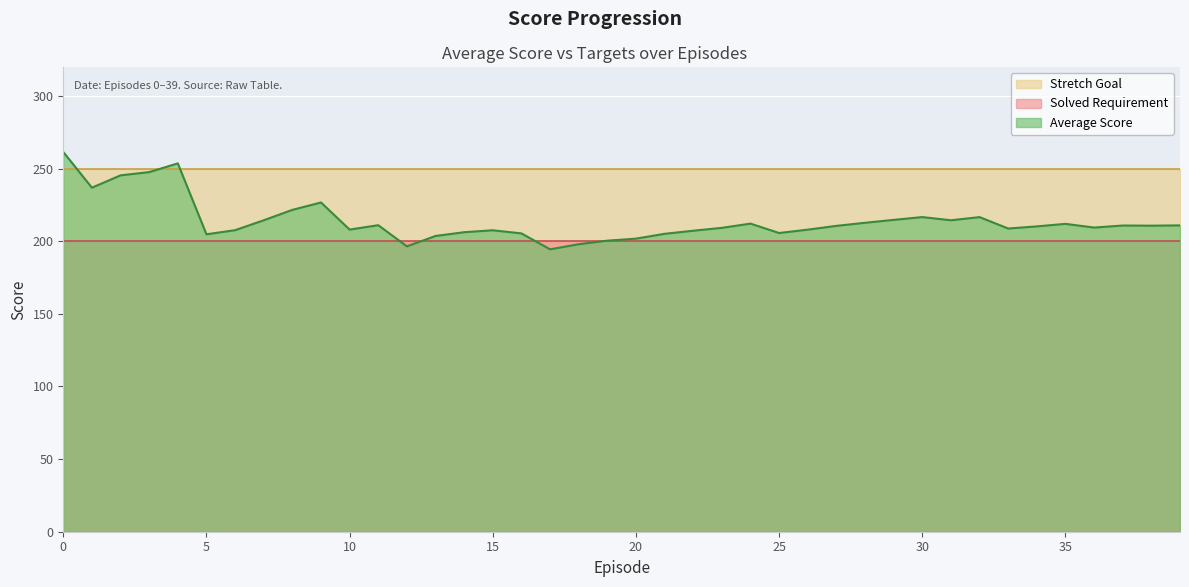

List the series in order of their overall mean, lowest first.

Solved Requirement, Average Score, Stretch Goal